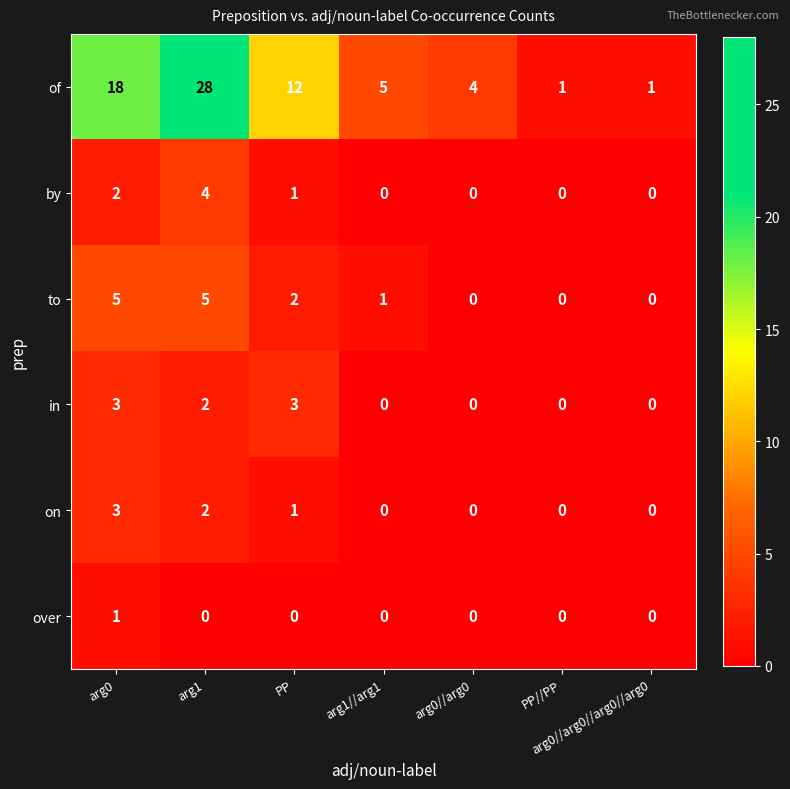

What is the difference between the maximum and second lowest values in the in series?

3